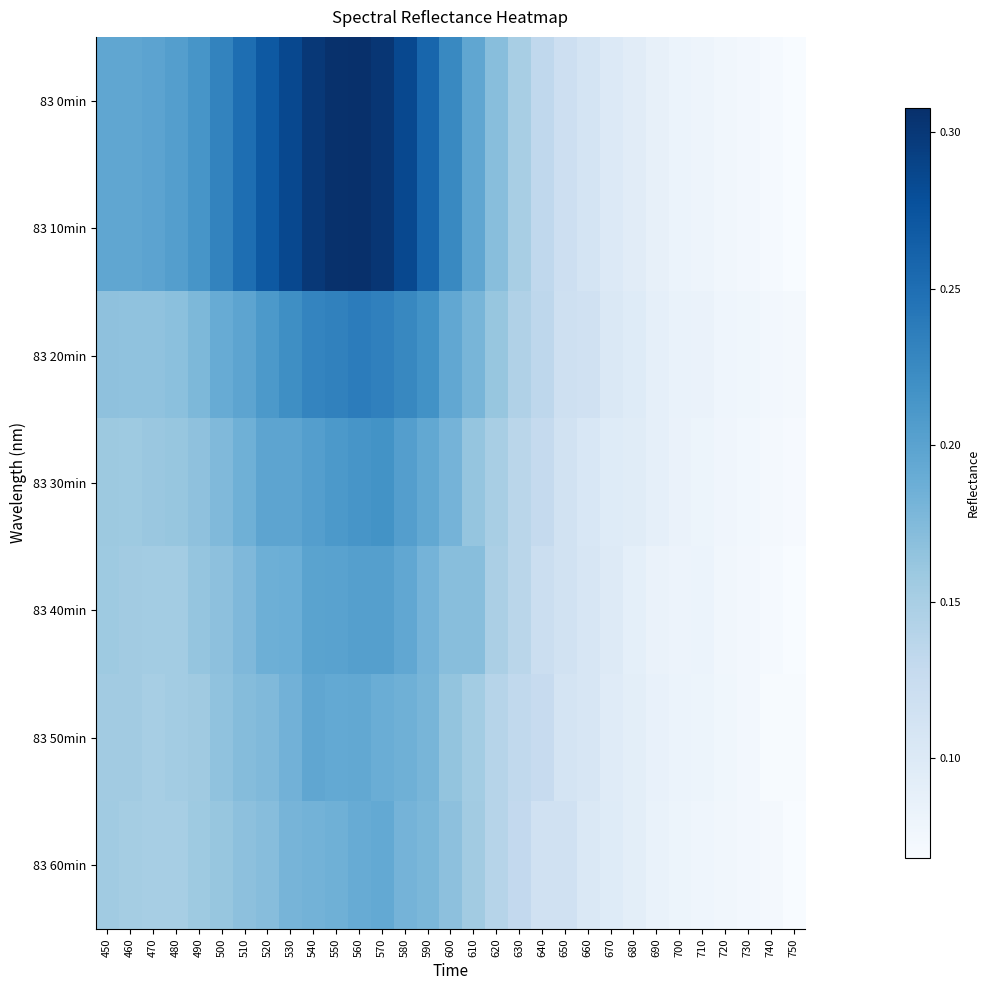

Which series changed the most between 480 and 740?

83 0min